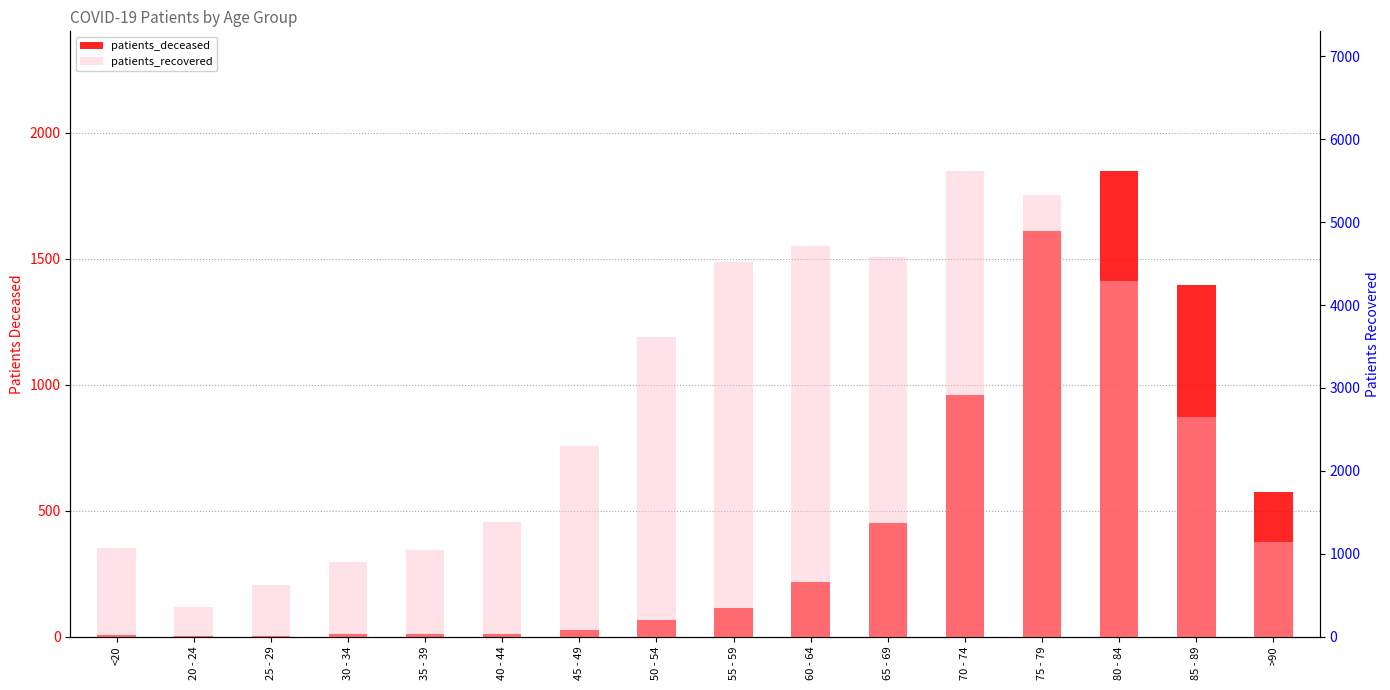

Reading right to left, list all the values displayed in this chart.

patients_deceased: >90=576	85 - 89=1398	80 - 84=1849	75 - 79=1610	70 - 74=961	65 - 69=452	60 - 64=215	55 - 59=114	50 - 54=67	45 - 49=24	40 - 44=11	35 - 39=9	30 - 34=9	25 - 29=2	20 - 24=1	<20=5
patients_recovered: >90=1140	85 - 89=2644	80 - 84=4296	75 - 79=5326	70 - 74=5618	65 - 69=4581	60 - 64=4714	55 - 59=4514	50 - 54=3613	45 - 49=2303	40 - 44=1377	35 - 39=1042	30 - 34=899	25 - 29=621	20 - 24=356	<20=1065